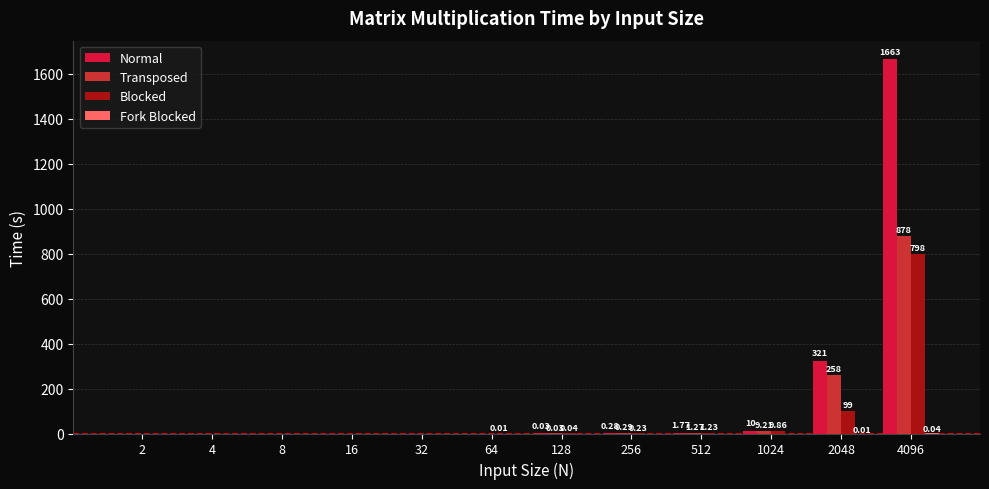

How many data points in Transposed are above 0?

6